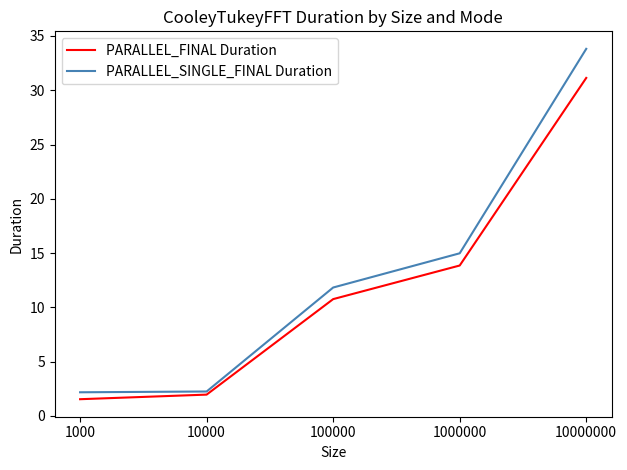

How many lines are shown in the chart?

2